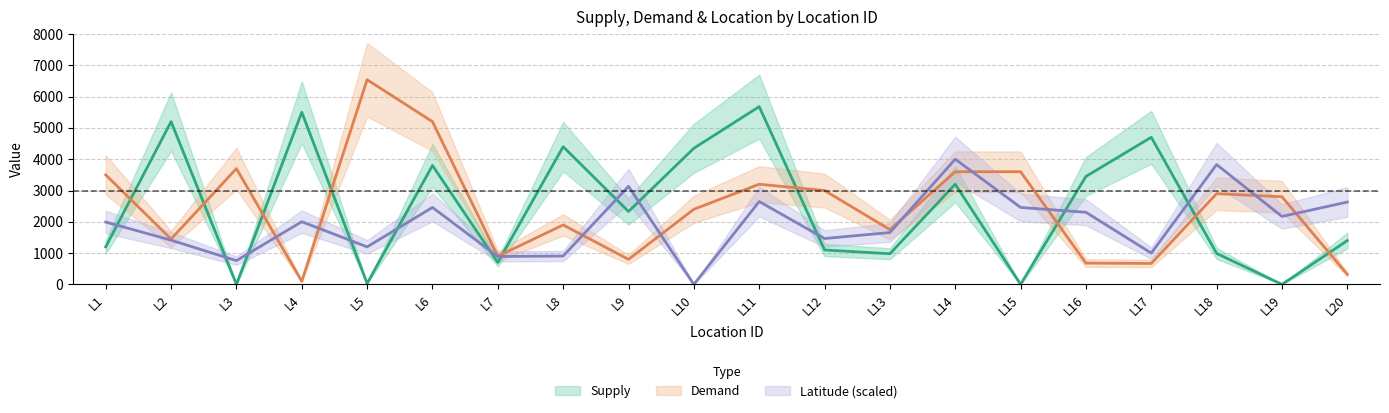

Is it true that Demand equals 5002.0 at L1?

False